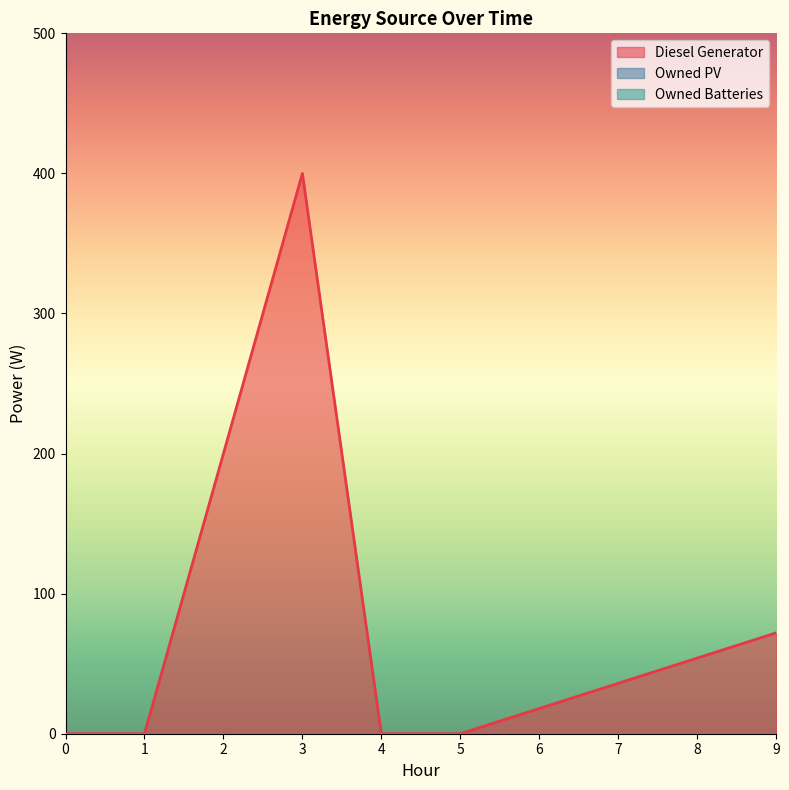

Reading left to right, what are all the values shown in this chart?

Diesel Generator: 0	0	400	0	0	72
Owned PV: 0	0	0	0	0	0
Owned Batteries: 0	0	0	0	0	0